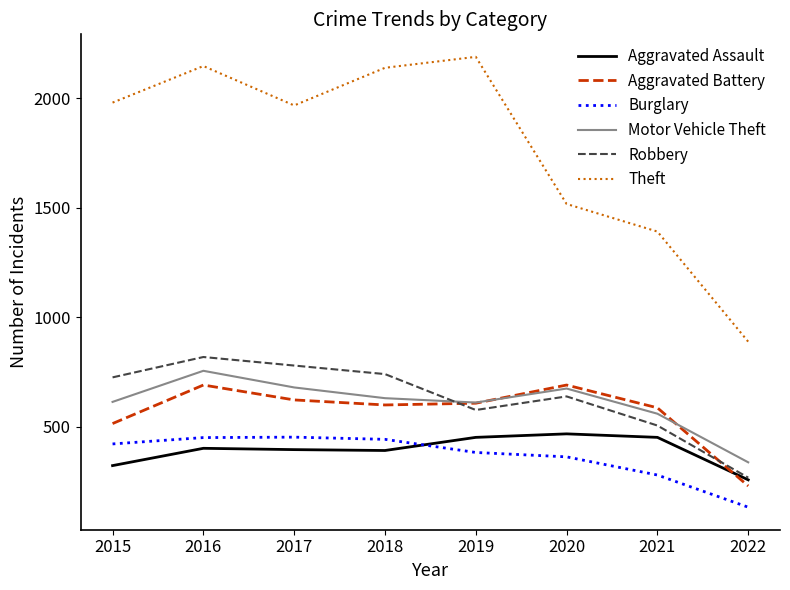

Is the value of Theft at 2020 greater than the value of Burglary at 2021?

Yes